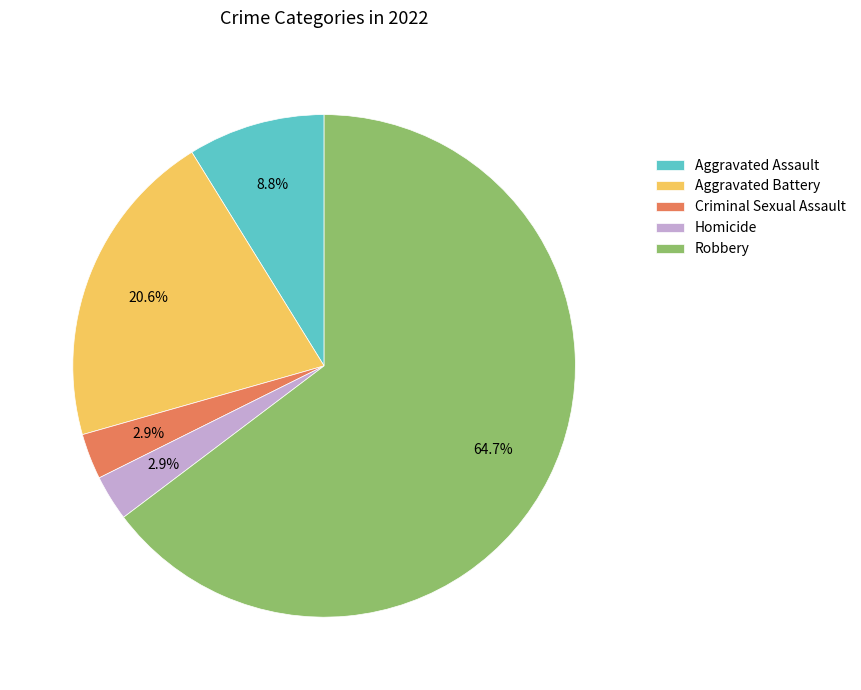

Does Aggravated Battery represent more than half of the total?

No